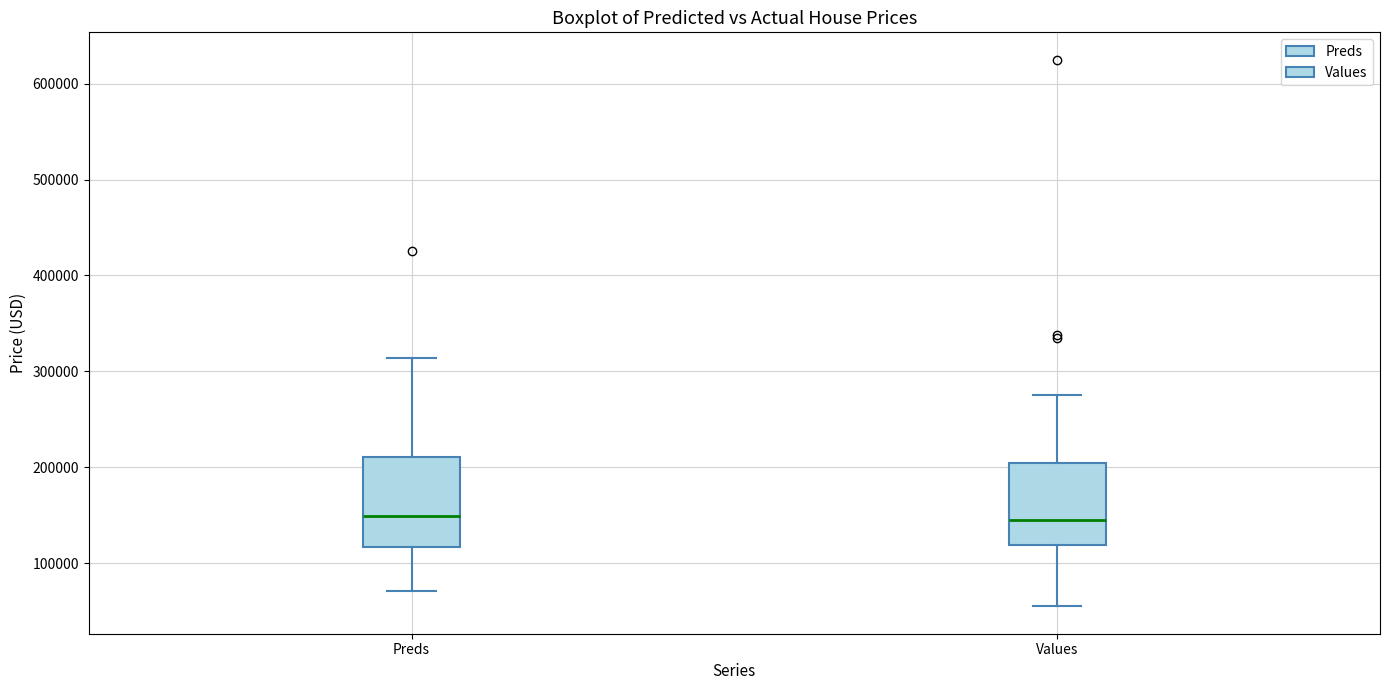

Reading left to right, read every box against the y-axis: the position of its median line, the range the box covers, and the ends of its whiskers. The values are not printed on the chart, so give them approximately, as read against the axis.

Preds: median 150000, box 120000 to 210000, whiskers 70000 to 310000
Values: median 150000, box 120000 to 200000, whiskers 60000 to 280000